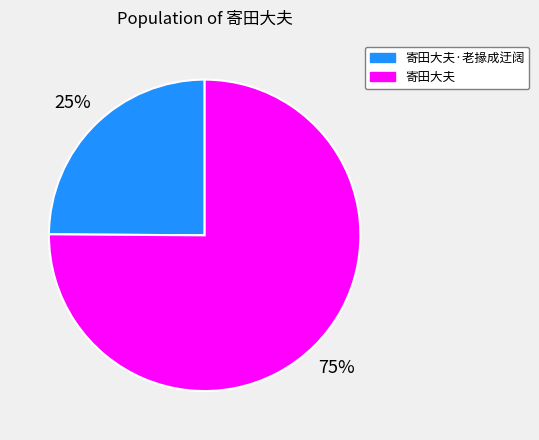

Combined, do 寄田大夫·老掾成迂阔 and 寄田大夫 account for over 50%?

Yes